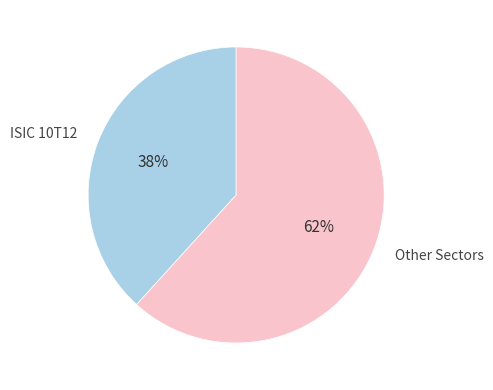

To the nearest percent, what is the average slice percentage?

50%